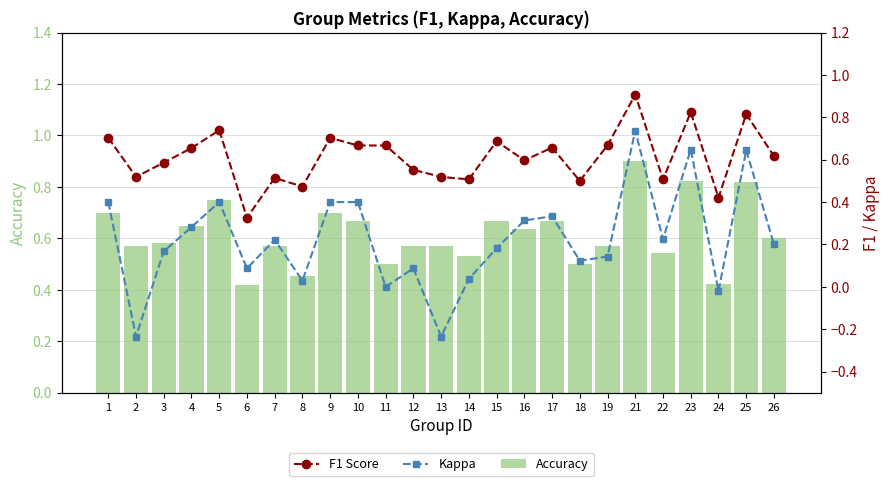

List the series in order of their peak value, lowest first.

Kappa, Accuracy, F1 Score